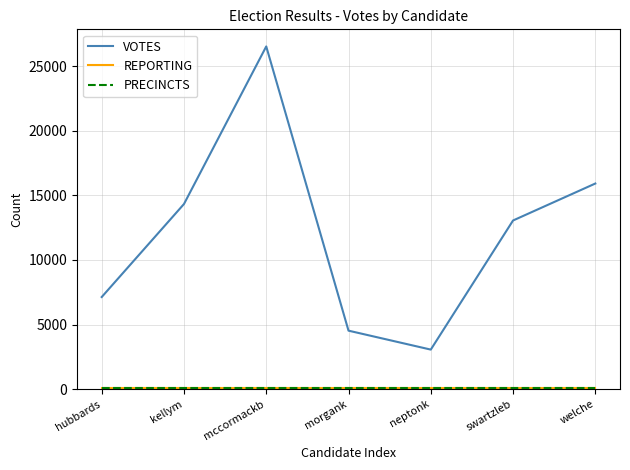

List the labels in order of VOTES value, smallest first.

neptonk, morgank, hubbards, swartzleb, kellym, welche, mccormackb